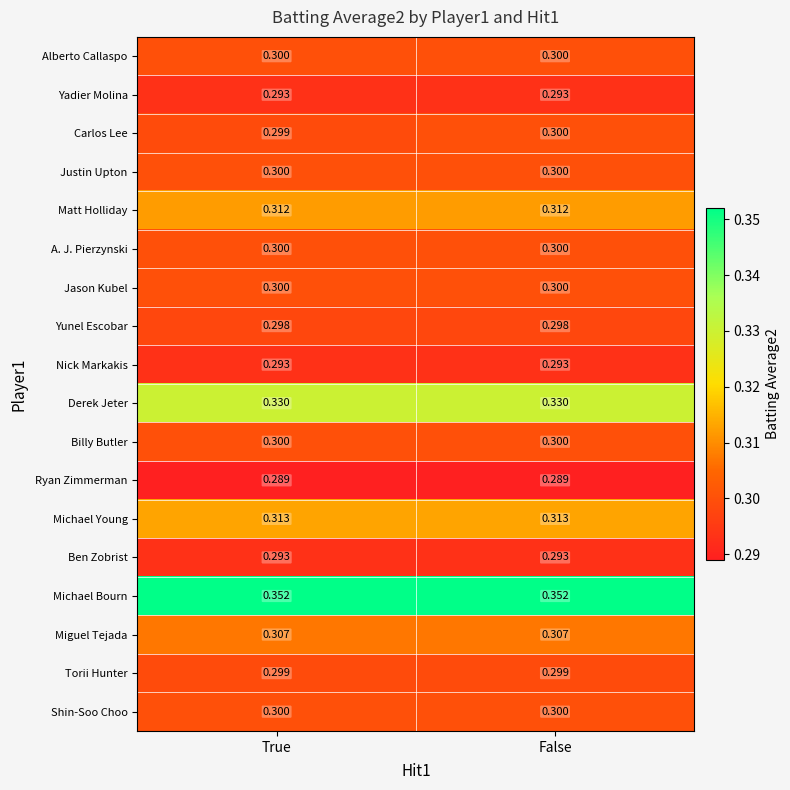

At which category is the sum across all series the highest?

False